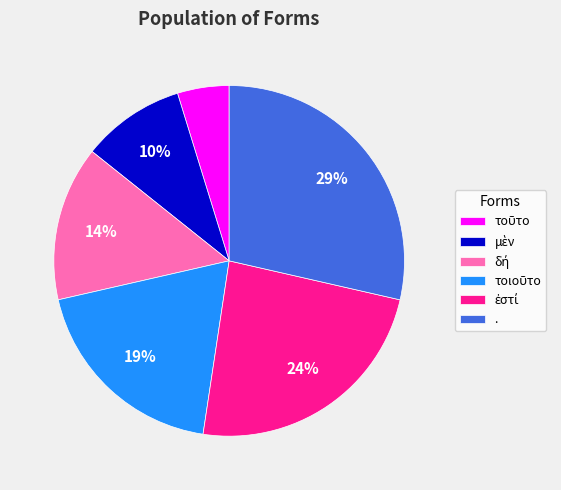

To the nearest percent, what is the average slice percentage?

17%